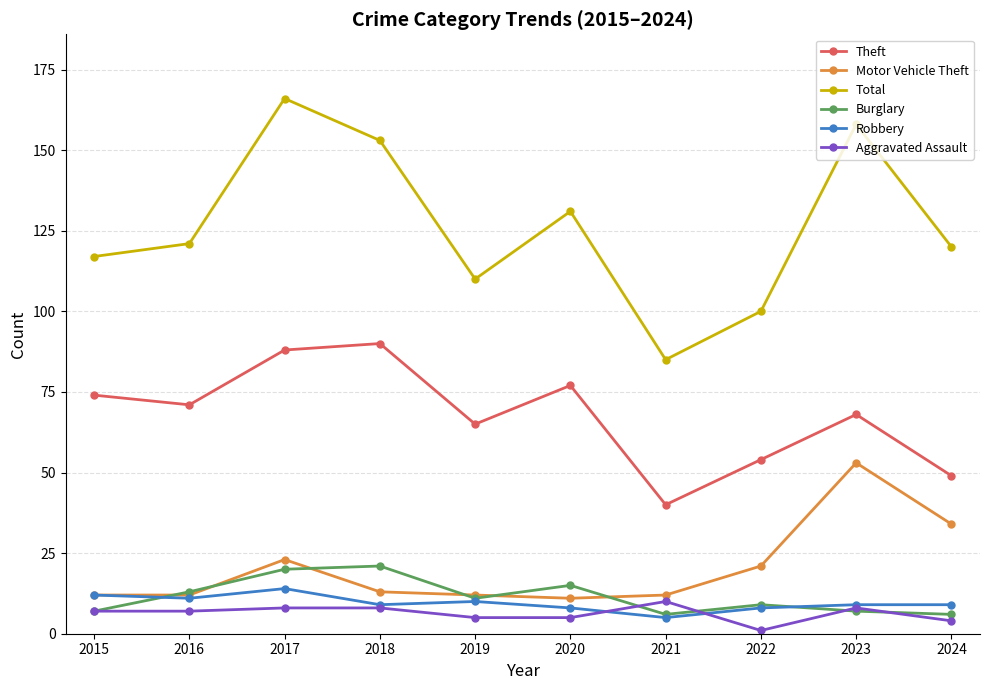

Rank the series by their maximum value, from lowest to highest.

Aggravated Assault, Robbery, Burglary, Motor Vehicle Theft, Theft, Total